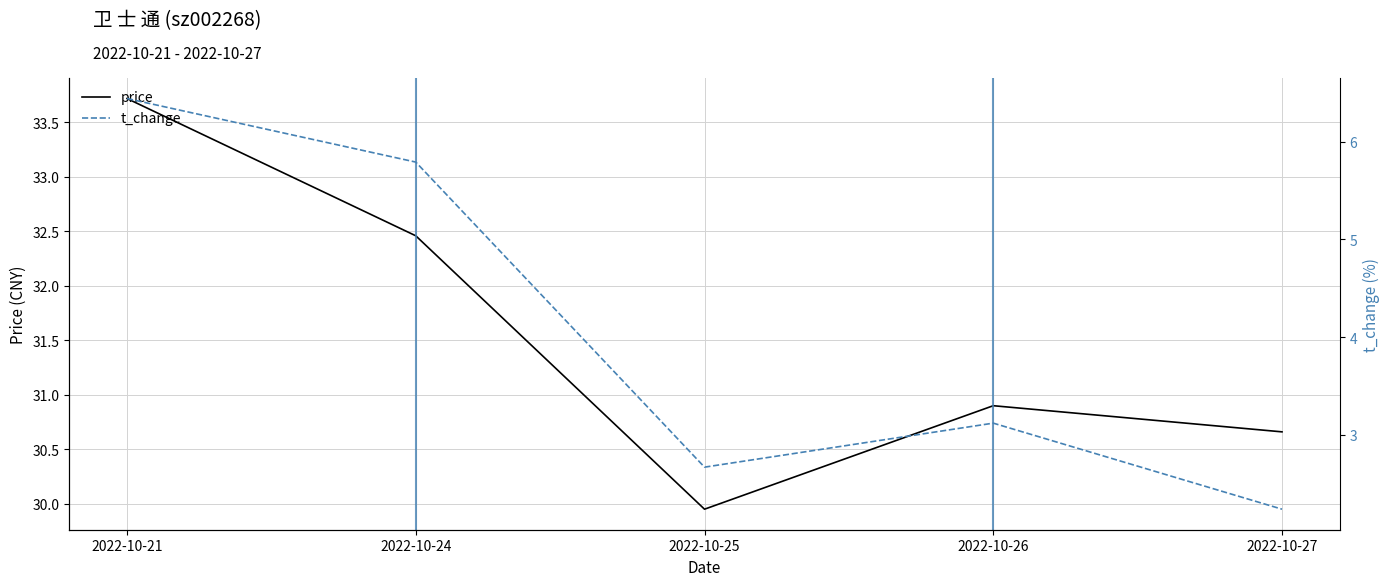

How many series are shown in this chart?

2